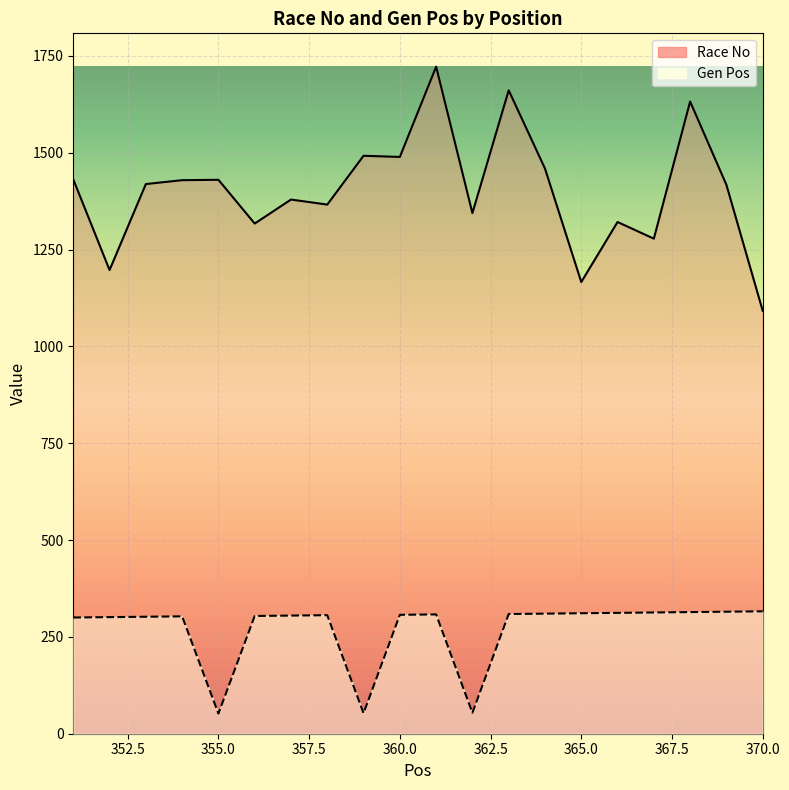

How many data points in Race No are above 1419?

9